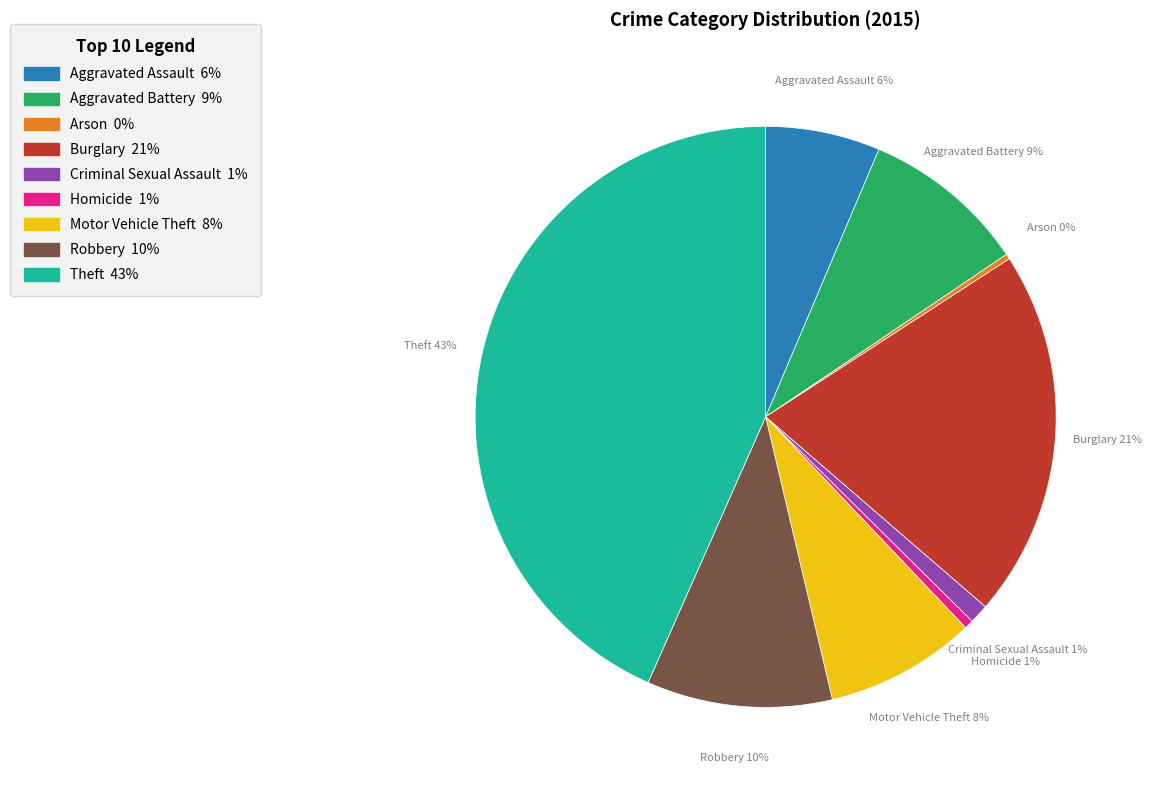

Approximately how many times larger is the value at Aggravated Assault compared to Burglary?

0.3